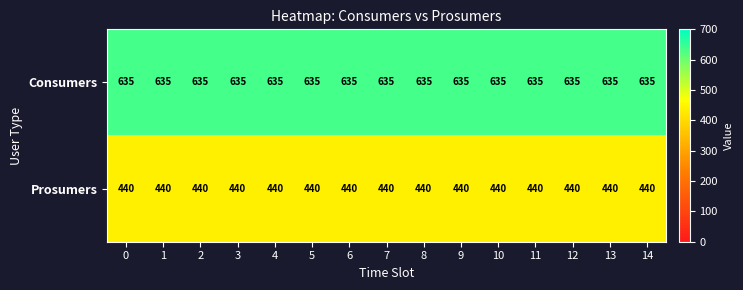

List the series in order of their peak value, lowest first.

Prosumers, Consumers